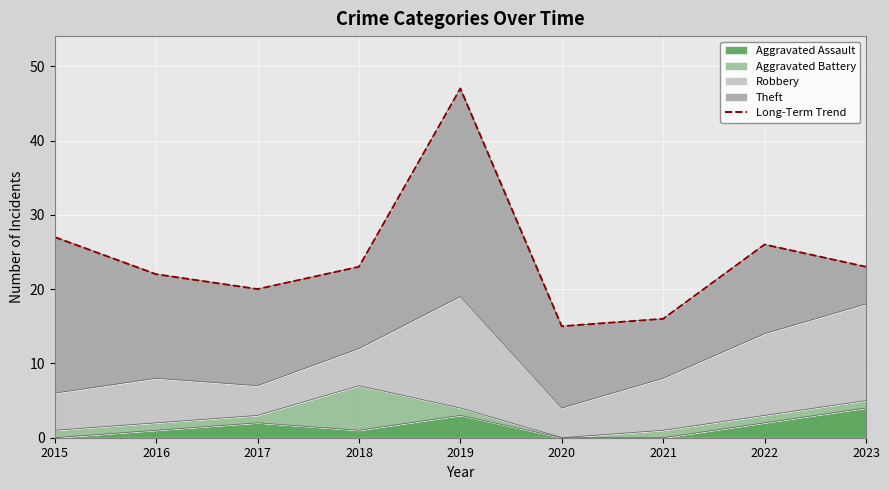

Which has a higher value, 2017 or 2021?

2017